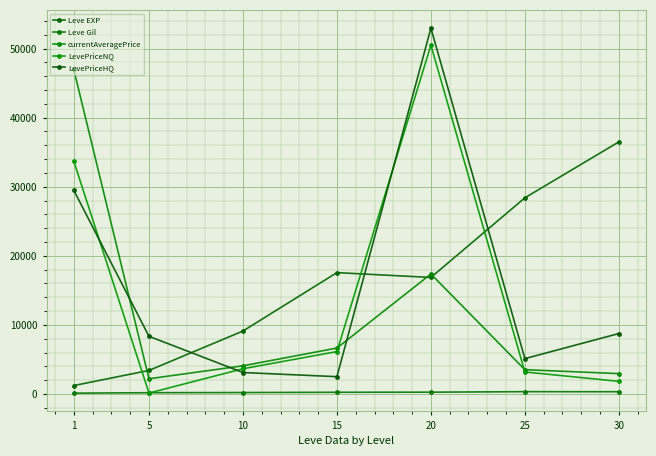

How many lines are shown in the chart?

5